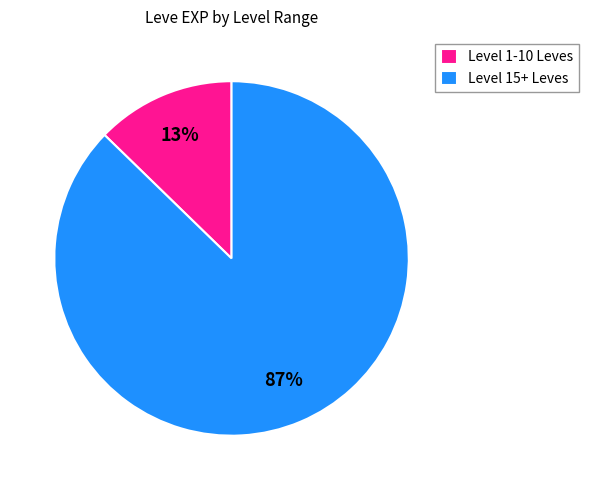

Combined, do Level 1-10 Leves and Level 15+ Leves account for over 50%?

Yes